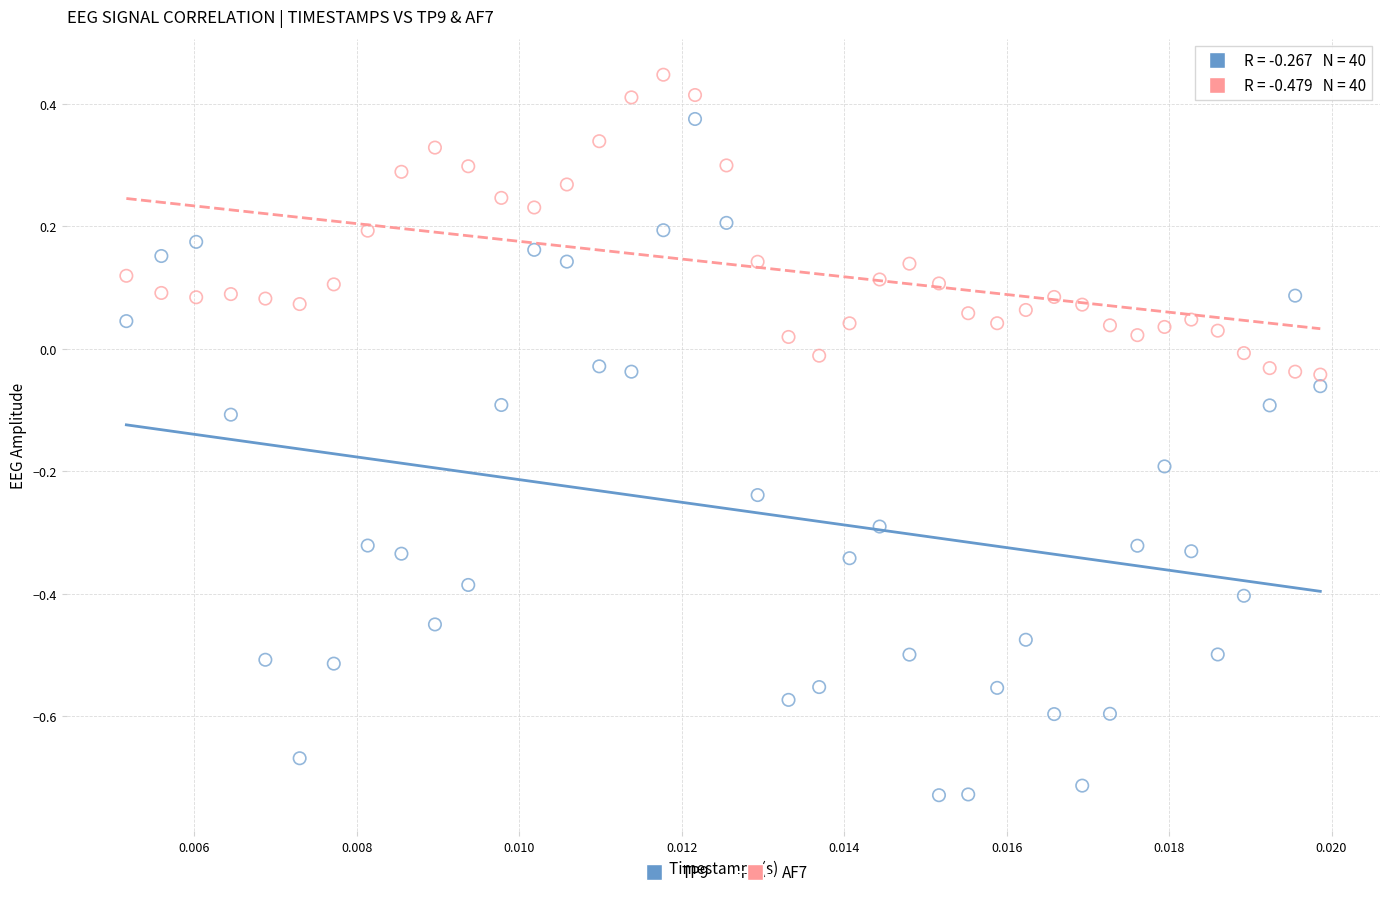

What are all the series names shown in the legend?

TP9, AF7